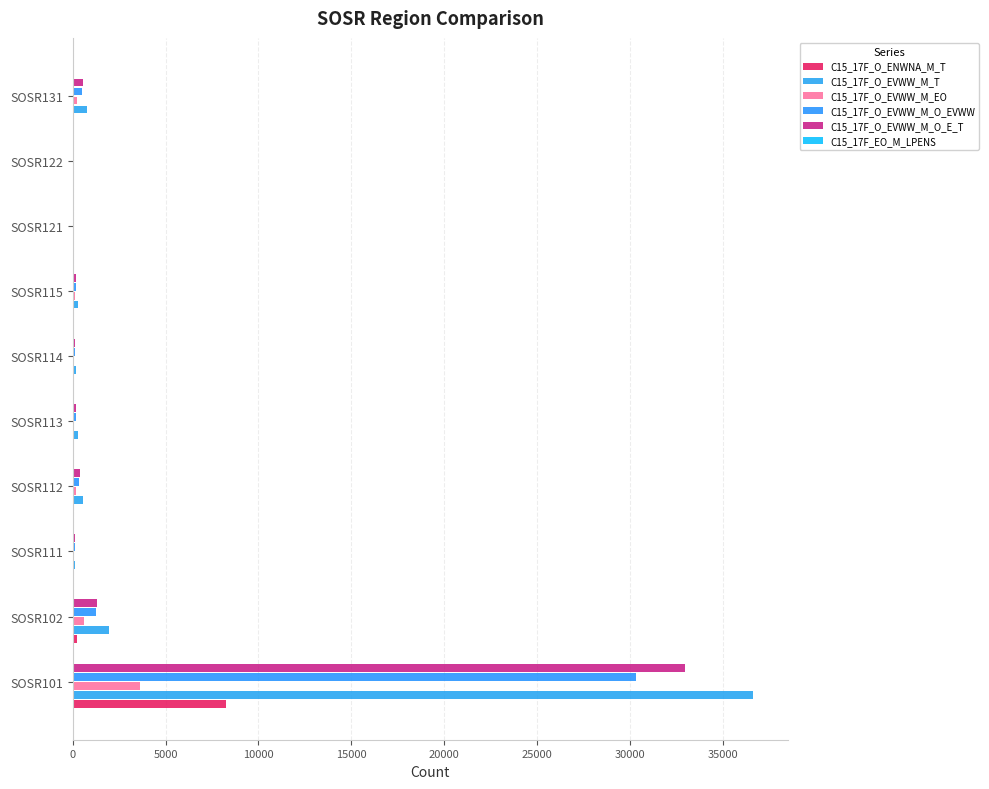

How many data points does each series have?

10